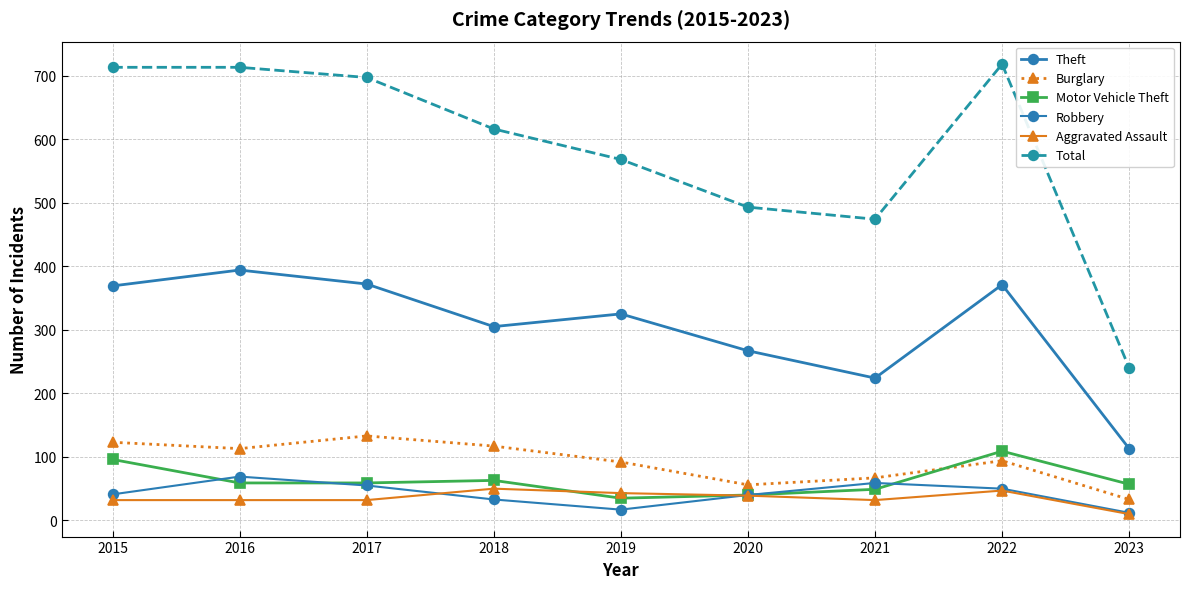

Which series has the largest total across all categories?

Total